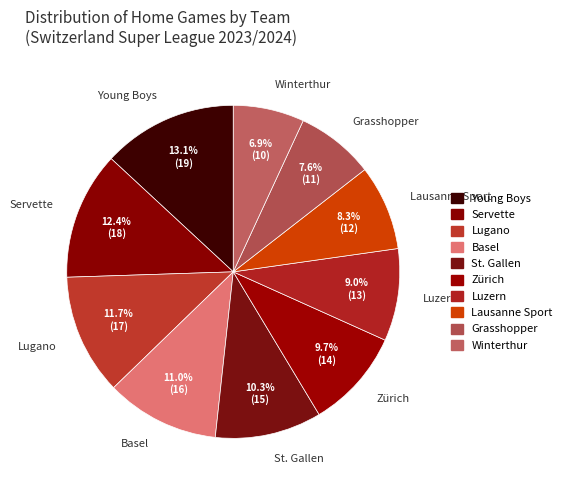

True or false: Grasshopper accounts for 8% of the total.

True